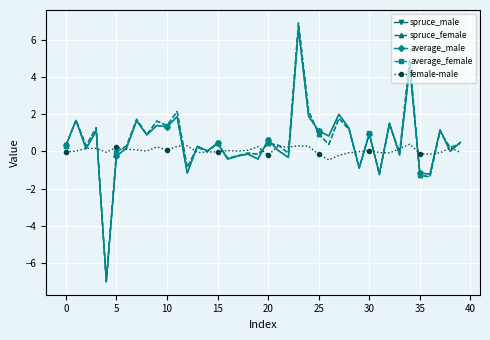

Count the number of data series in this chart.

5